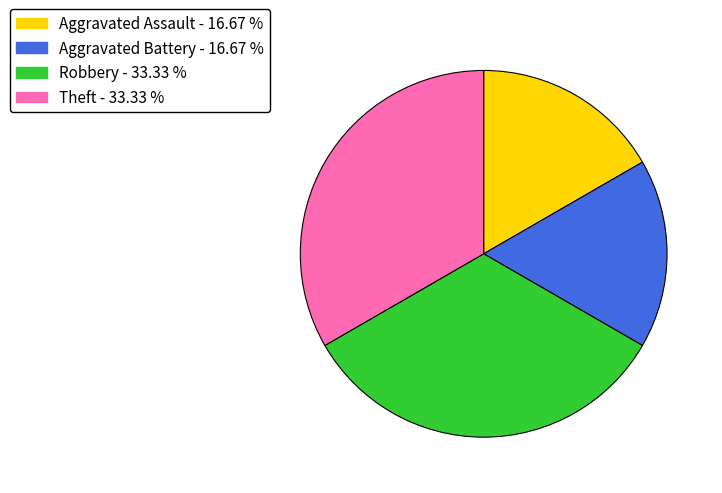

Combined, do Theft and Robbery account for over 50%?

Yes